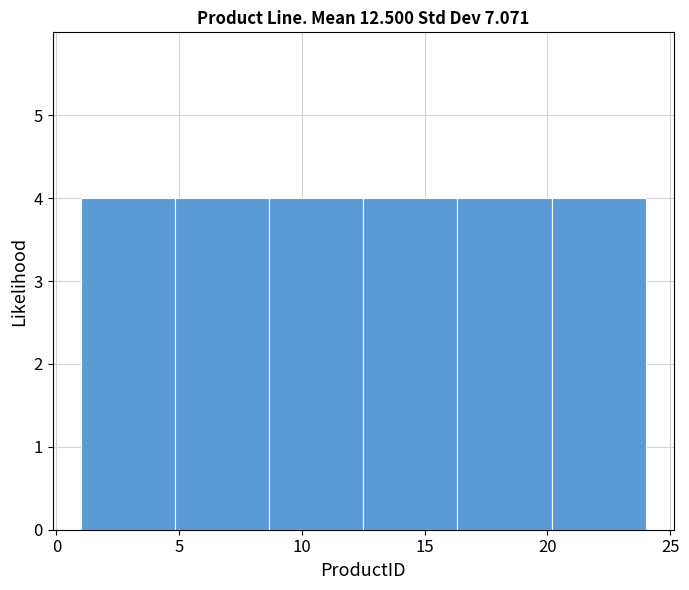

How tall is the bar that spans 12.5 to 16.5 on the x-axis? Neither the bar edges nor the heights are printed on the chart, so give them approximately, as read against the axes.

4